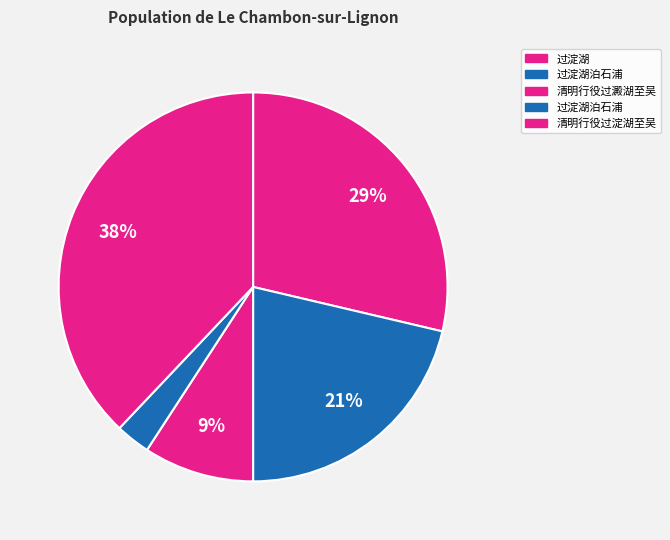

Count the number of slices in the pie.

5